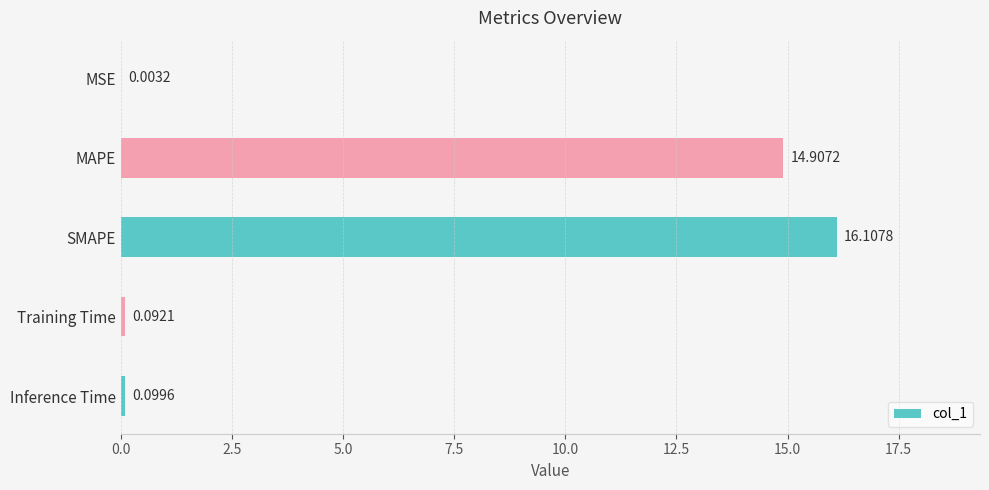

What is the sum of the values at Training Time and MAPE?

15.0